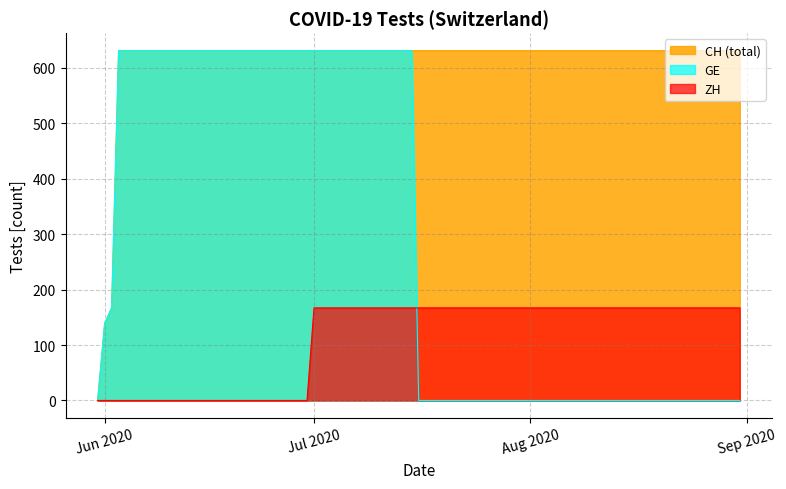

True or false: CH has a value of 193 at 2020-07-10.

False